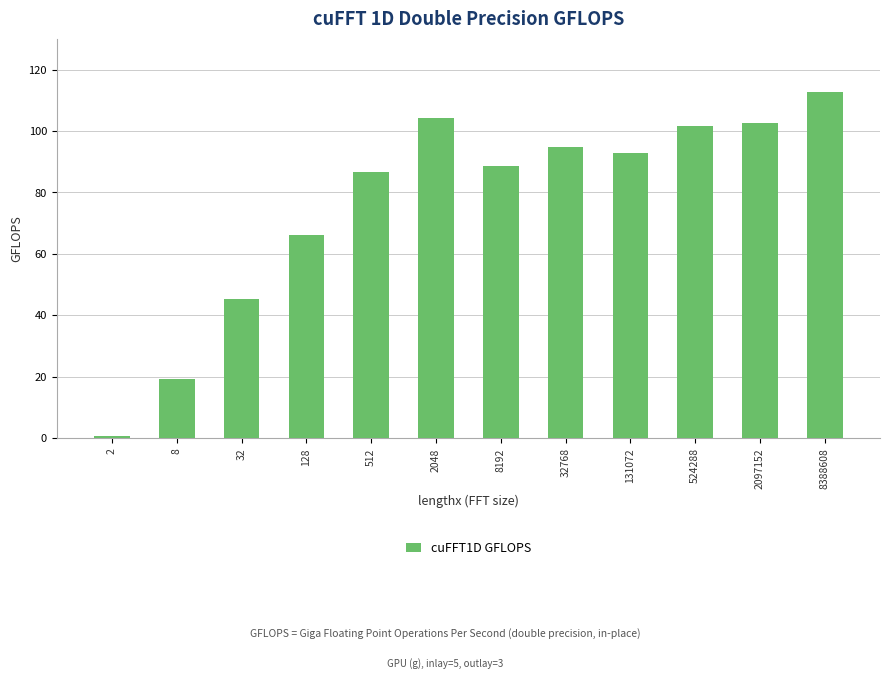

What is the maximum value shown in the chart?

112.8